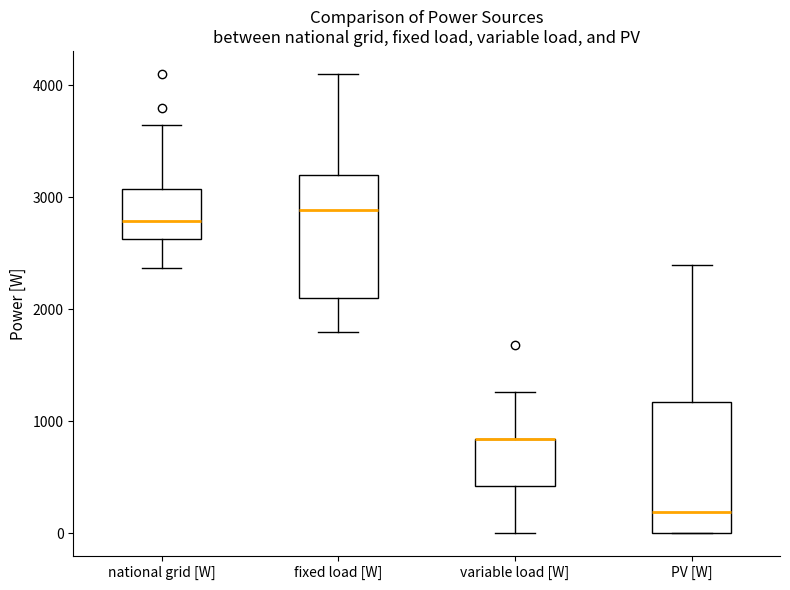

Reading left to right, read every box against the y-axis: the position of its median line, the range the box covers, and the ends of its whiskers. The values are not printed on the chart, so give them approximately, as read against the axis.

national grid [W]: median 2800, box 2600 to 3100, whiskers 2400 to 3600
fixed load [W]: median 2900, box 2100 to 3200, whiskers 1800 to 4100
variable load [W]: median 800 (drawn on the box's upper edge), box 400 to 800, whiskers 0 to 1300
PV [W]: median 200, box 0 to 1200, whiskers 0 to 2400